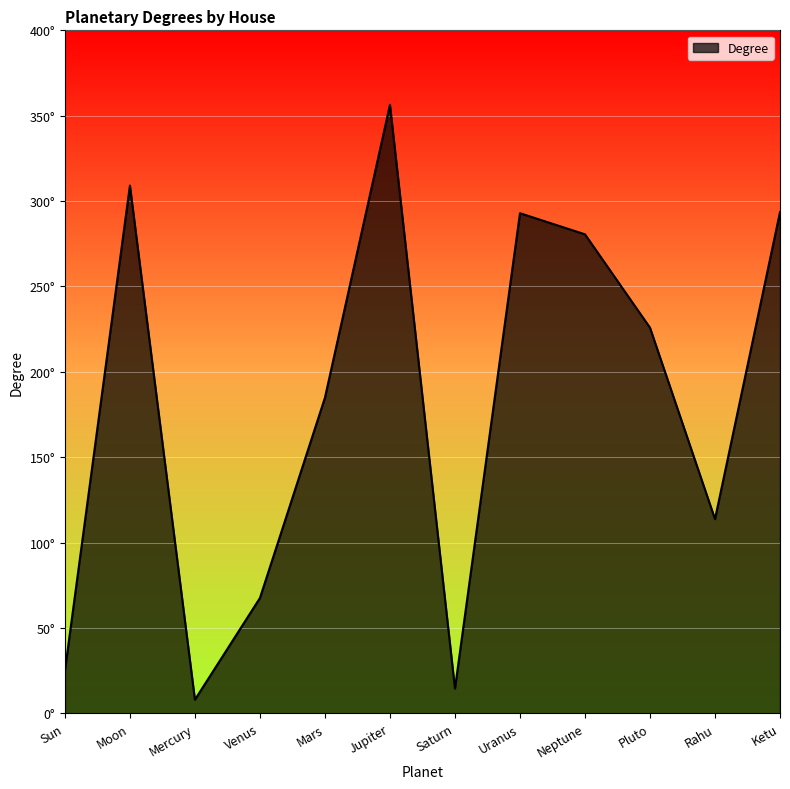

Where does the data first go above 225?

Moon